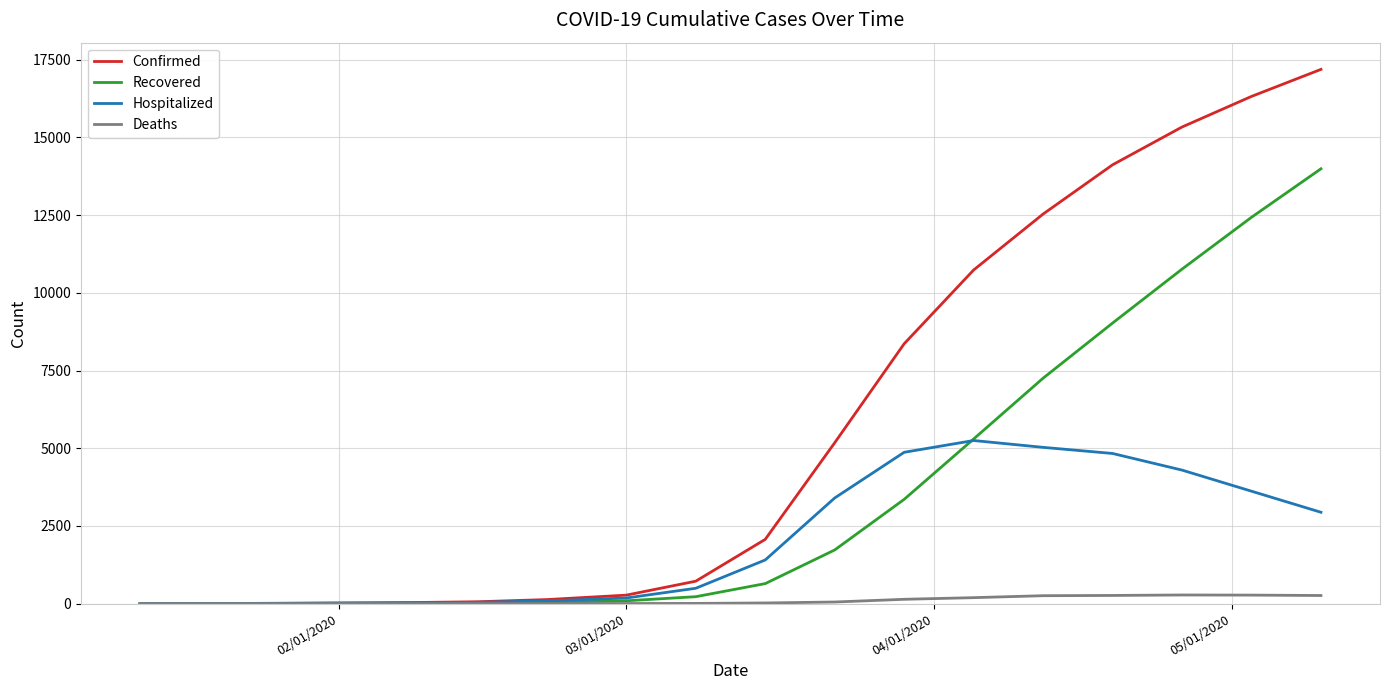

Which series has the largest range (max minus min)?

Confirmed